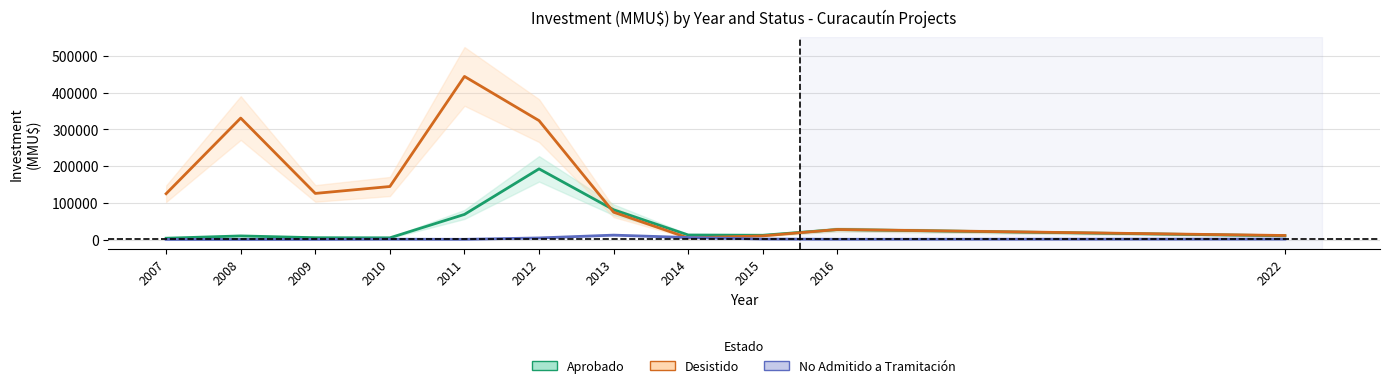

How many distinct data groups are displayed?

3